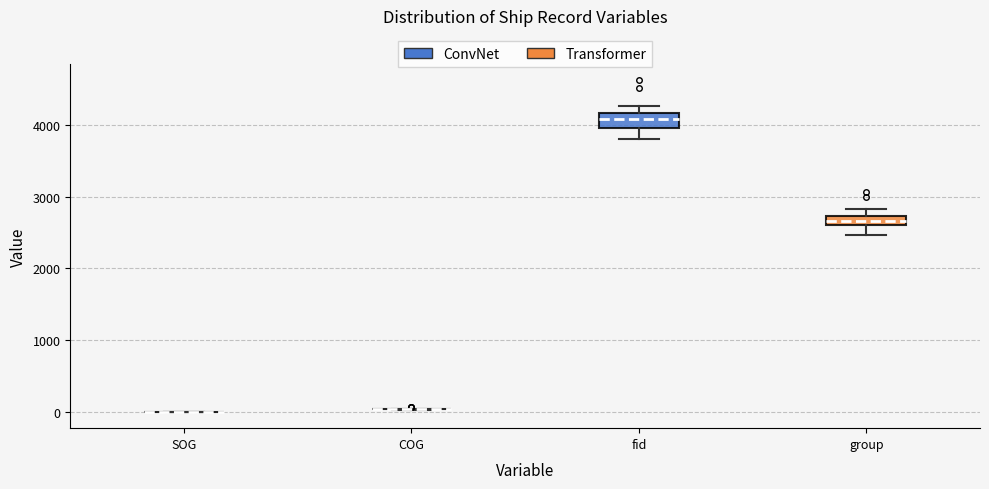

Where is the upper edge of the box for fid on the y-axis? The values are not printed on the chart, so give them approximately, as read against the axis.

4200